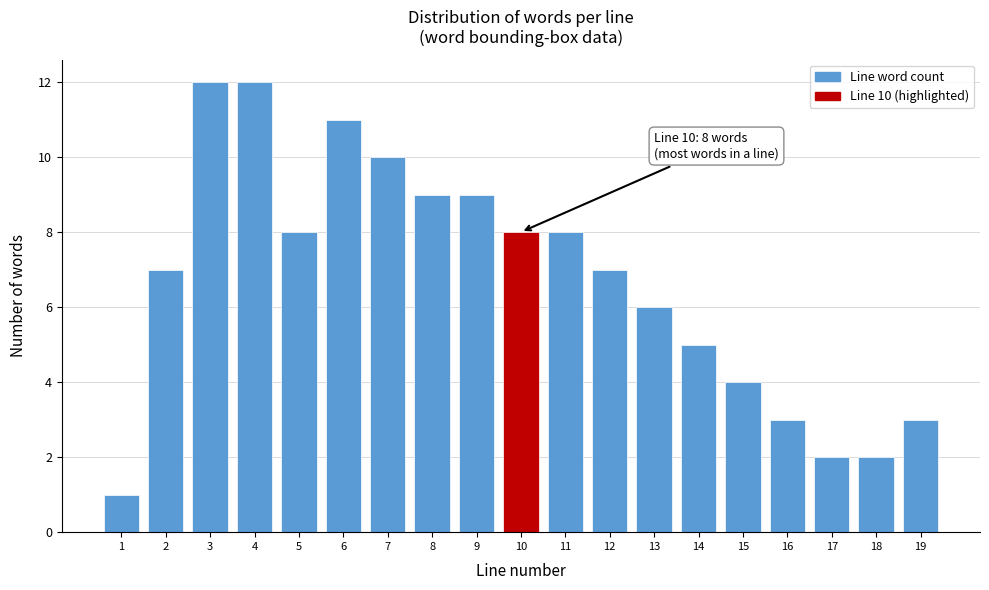

Reading right to left, list all the values displayed in this chart.

3	2	2	3	4	5	6	7	8	8	9	9	10	11	8	12	12	7	1